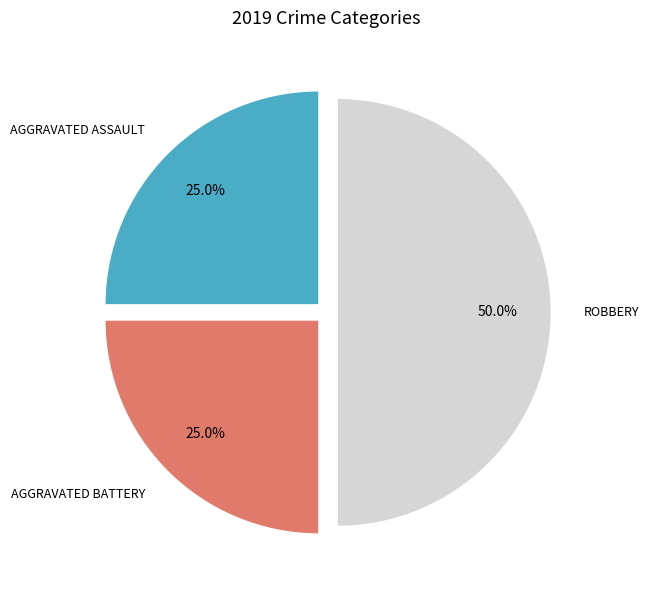

Which slice is the largest?

Robbery